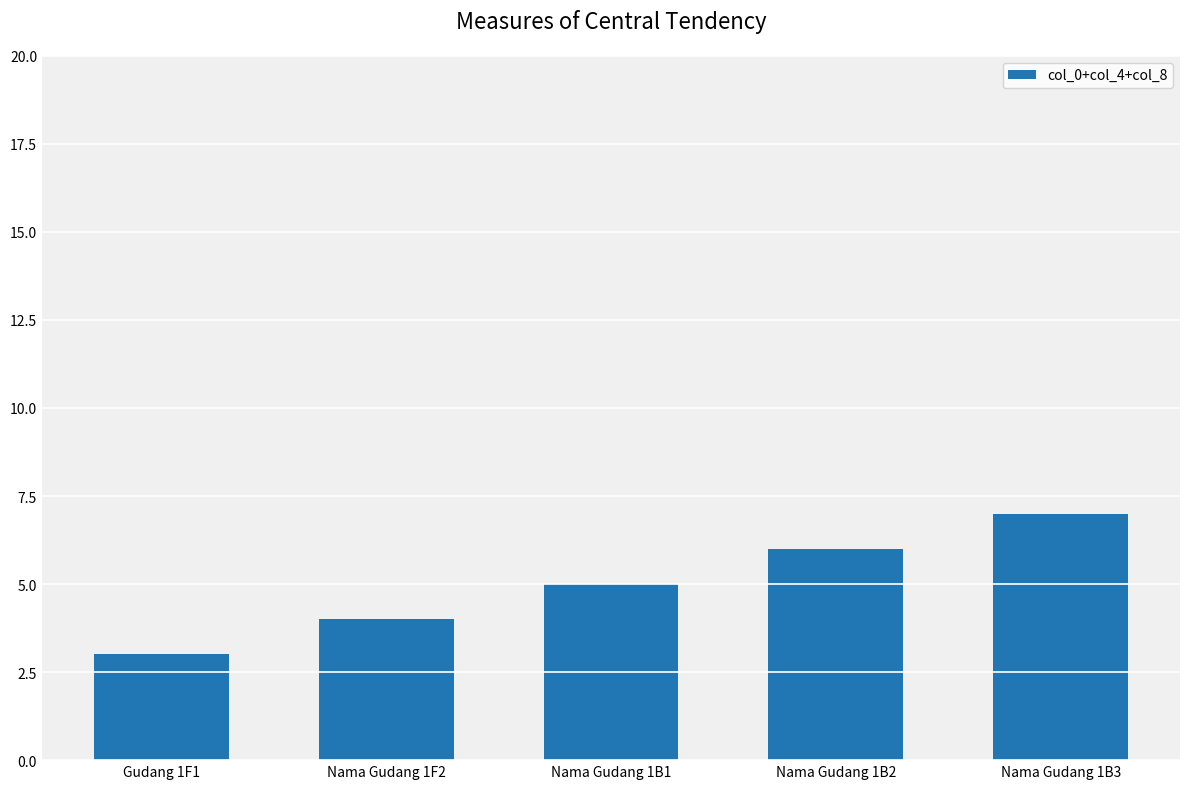

What is the change in value from Nama Gudang 1B2 to Nama Gudang 1B3?

+1